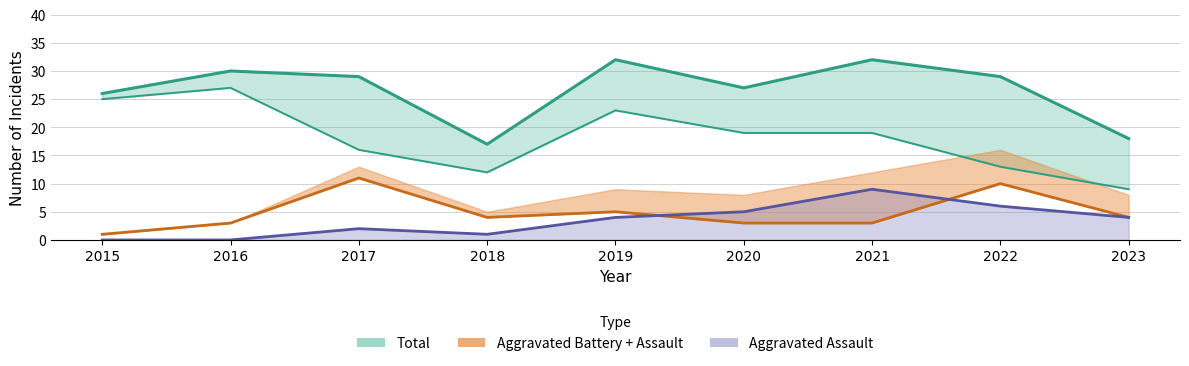

The Total series shows 43 at 2020. True or false?

False